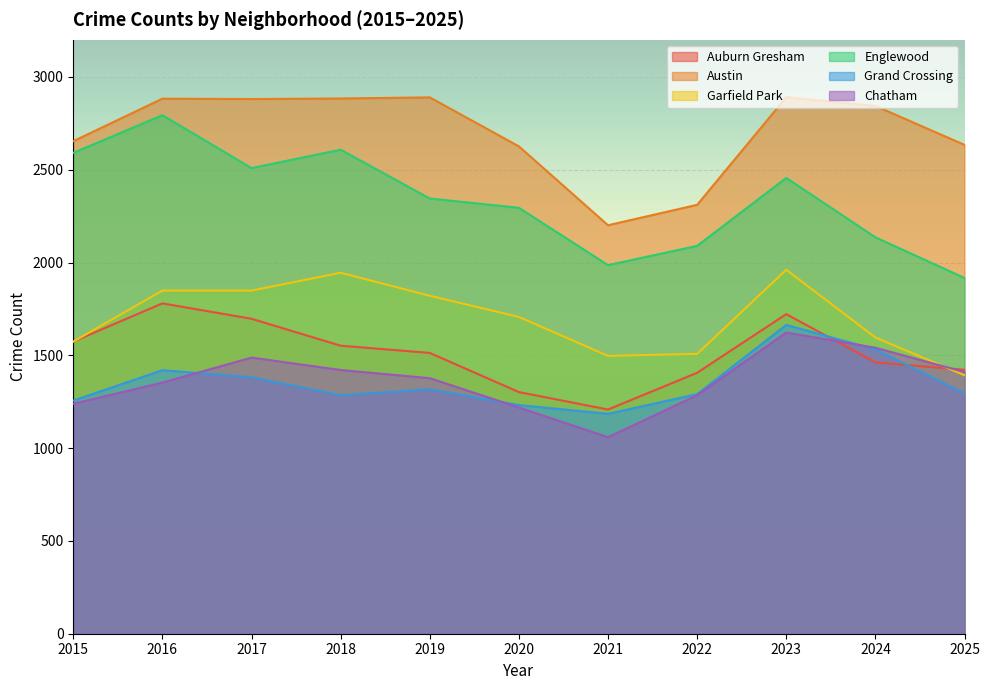

True or false: Englewood has a value of 1265 at 2019.

False